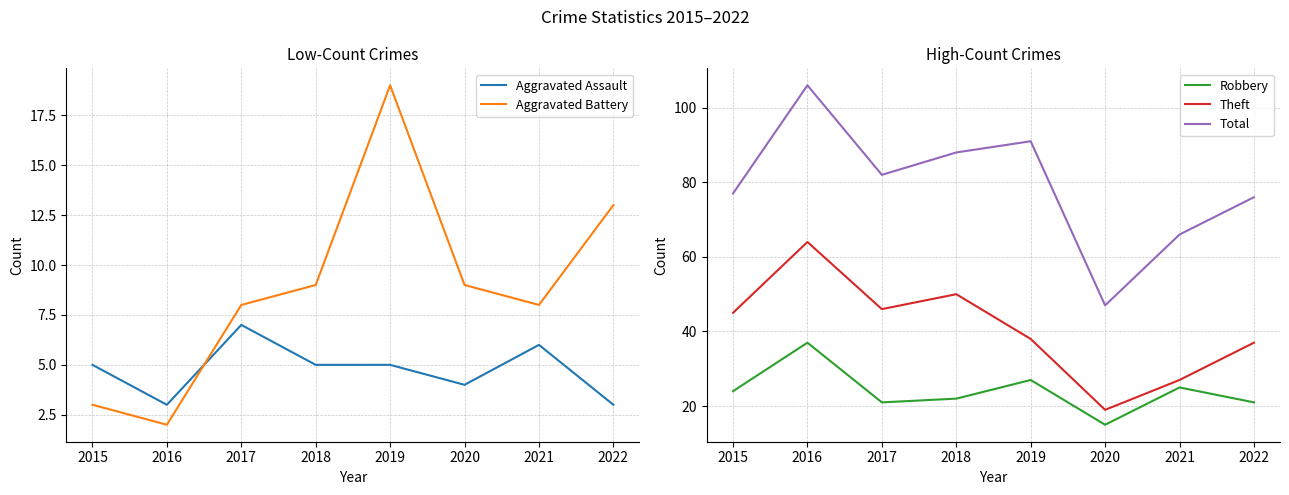

True or false: Aggravated Assault and Aggravated Battery cross at least once.

True